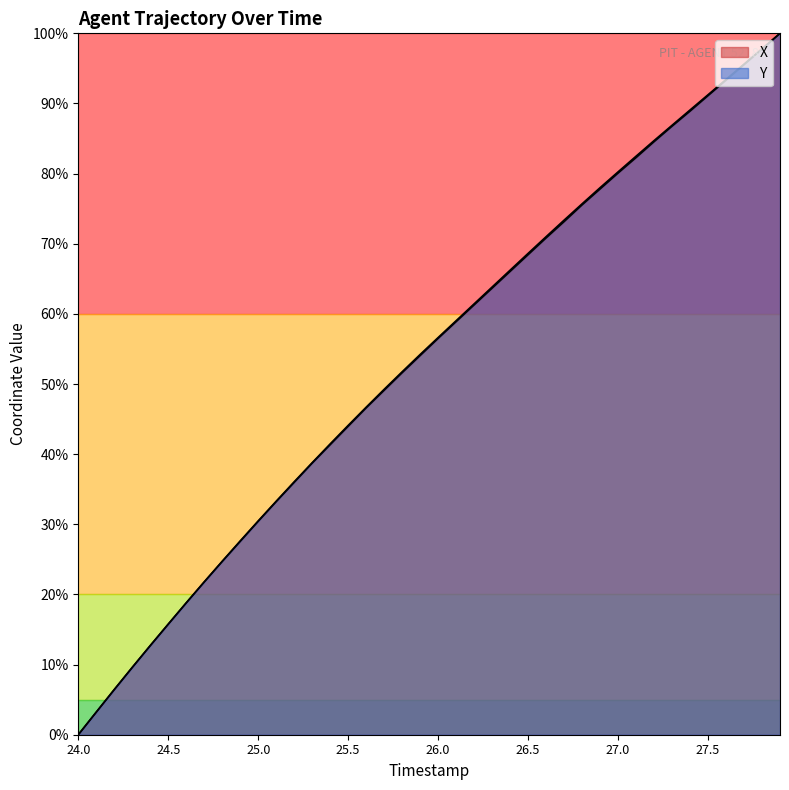

Is it true that Y equals 52.6 at 27.8?

False